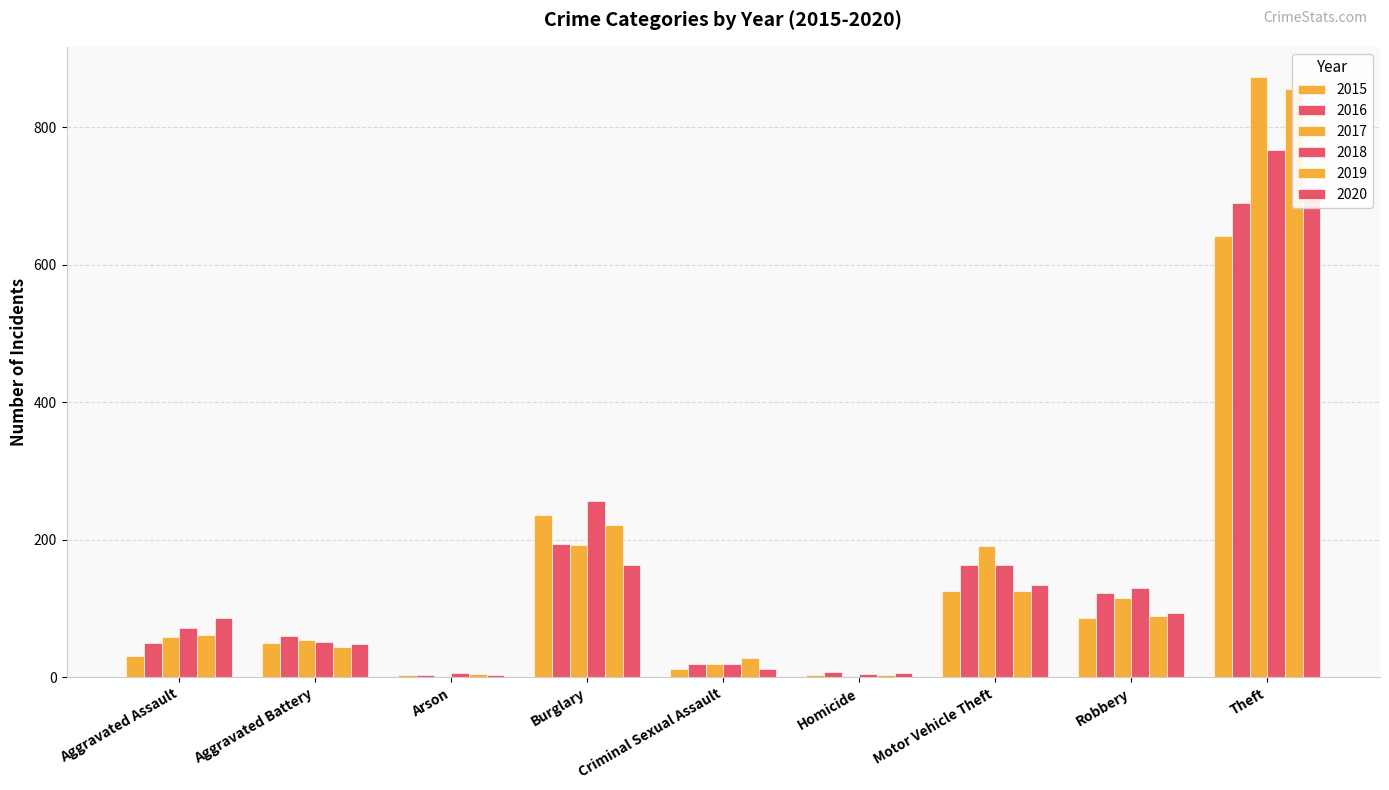

How many data points in 2016 are above 60?

4